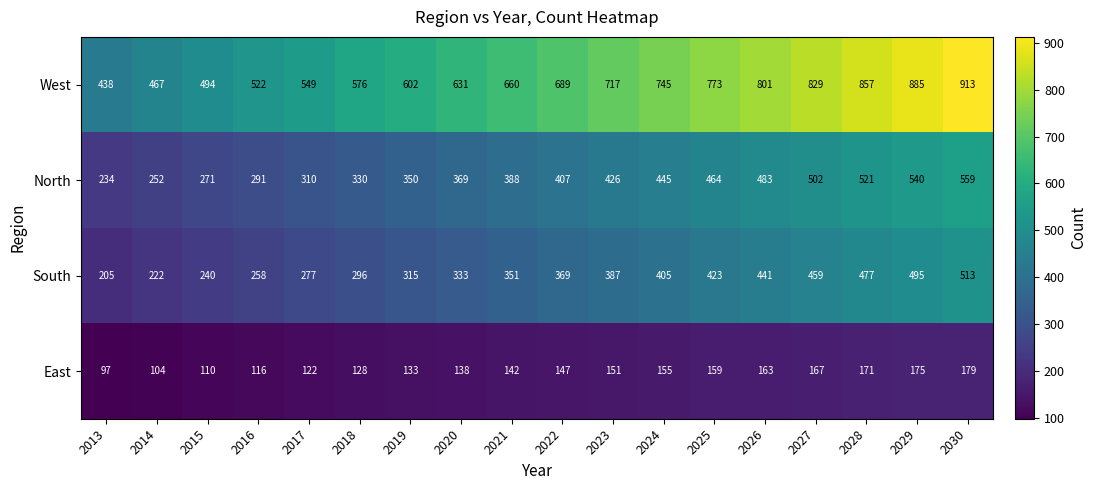

What is the average value of the West series?

675